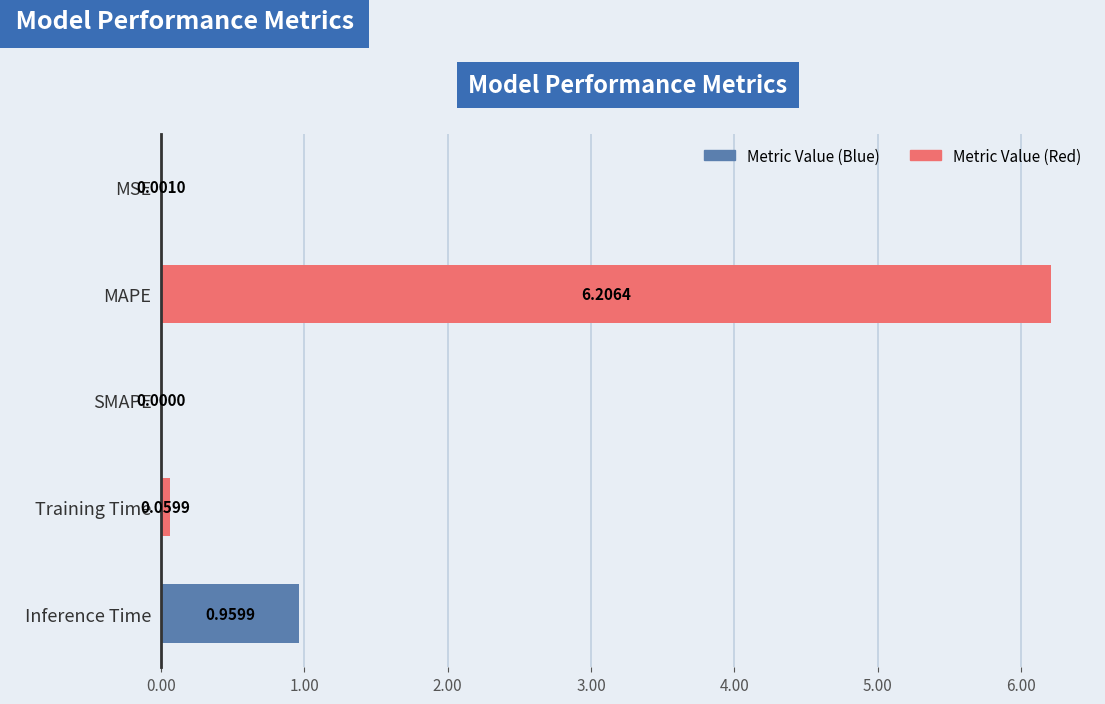

How many values are above zero?

4